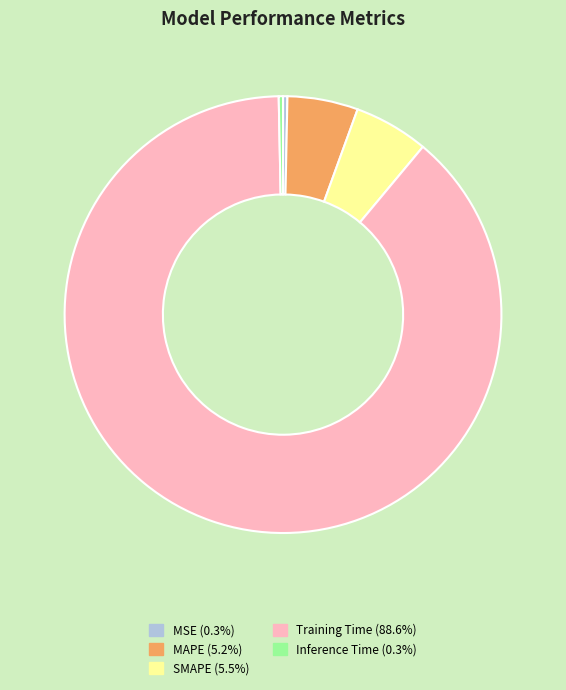

Which slice is the largest?

Training Time